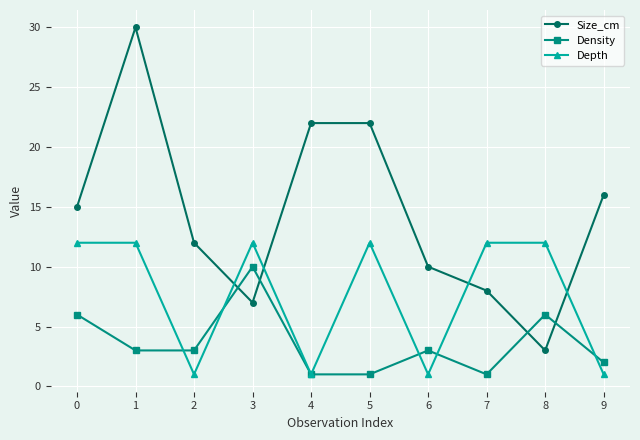

What is the difference between the highest and lowest values at 5?

21